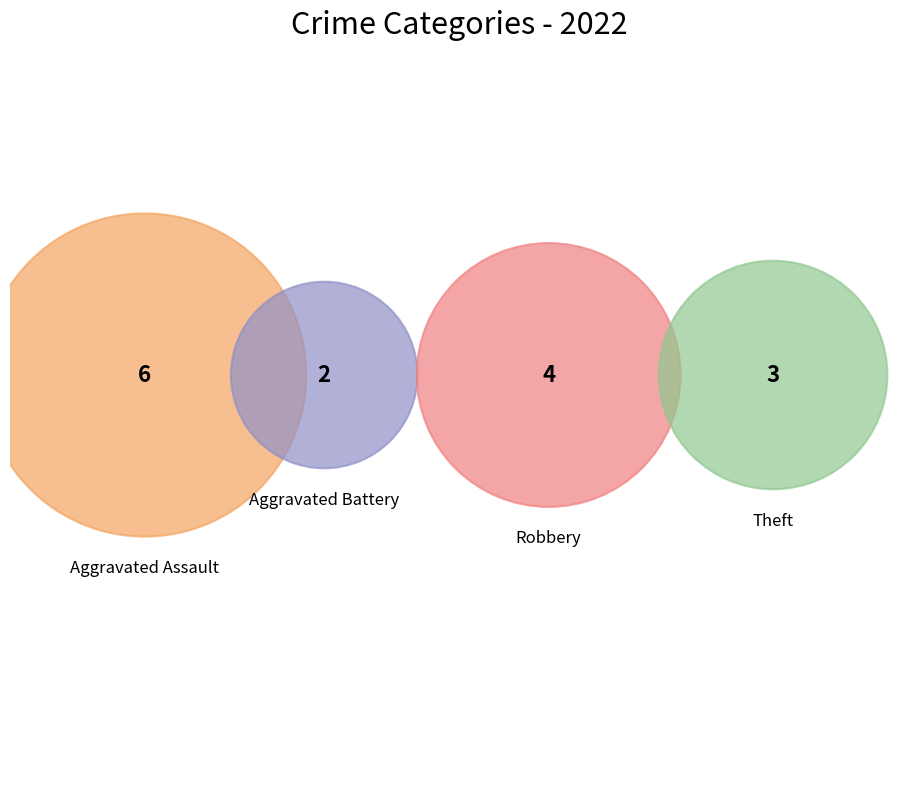

Between Aggravated Assault and Robbery, which is larger?

Aggravated Assault